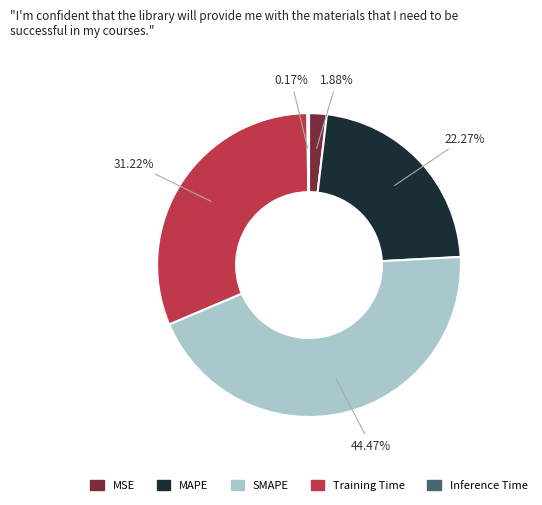

Is there a majority slice in this chart?

No